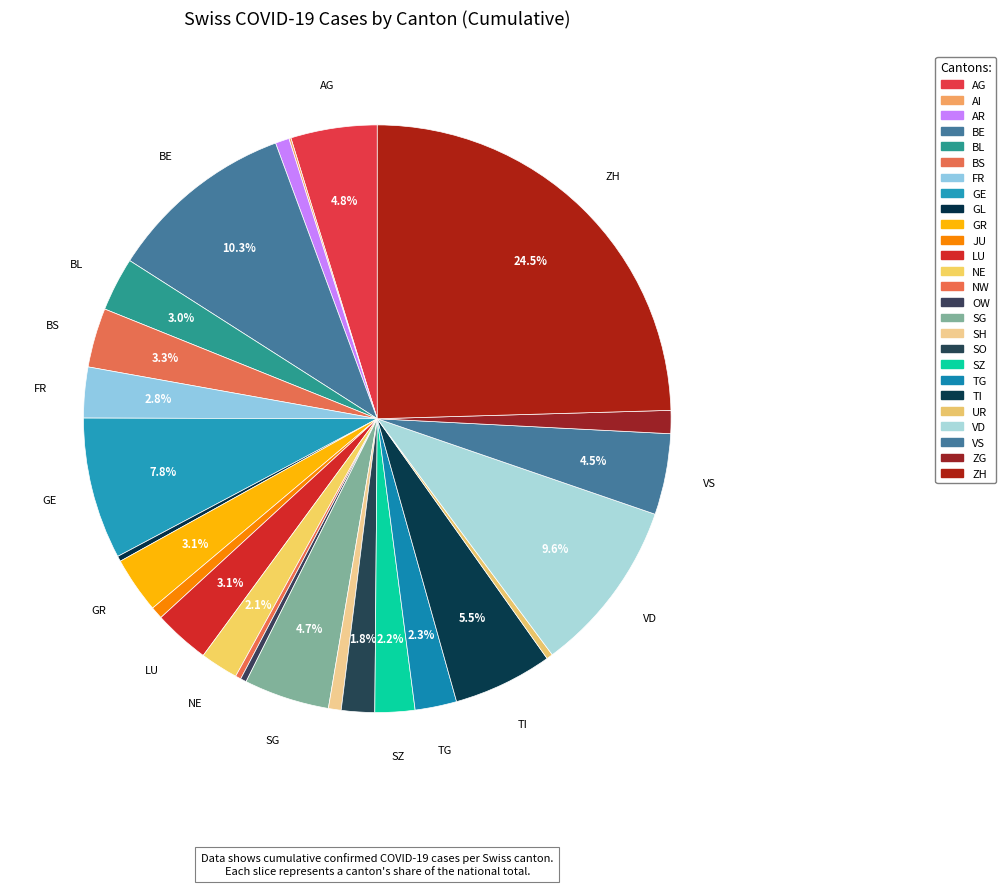

To the nearest percent, what is the difference between the BL and SG slice percentages?

2%